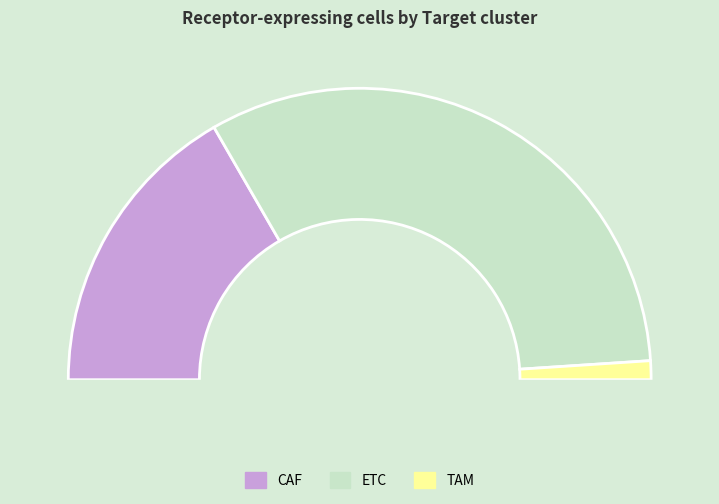

Rank the categories by value from lowest to highest.

TAM, CAF, ETC